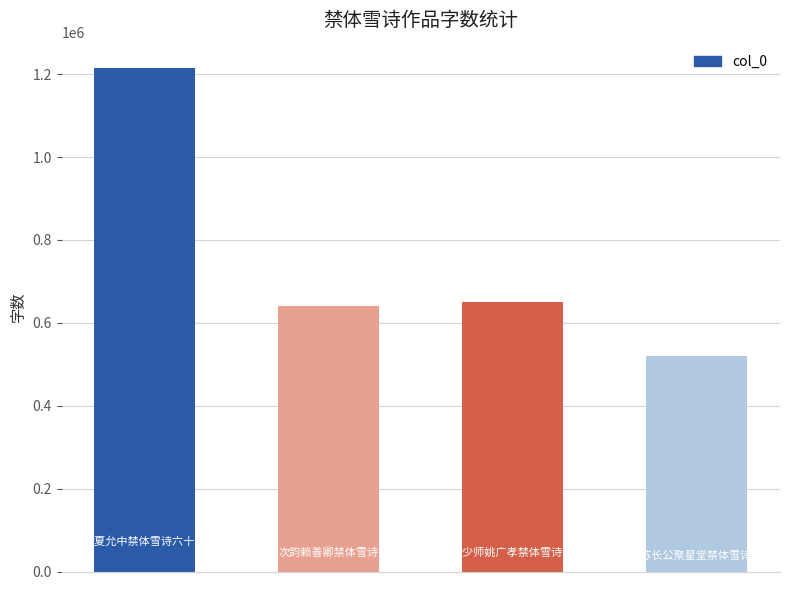

Are the bars grouped side by side (vs. stacked)?

No